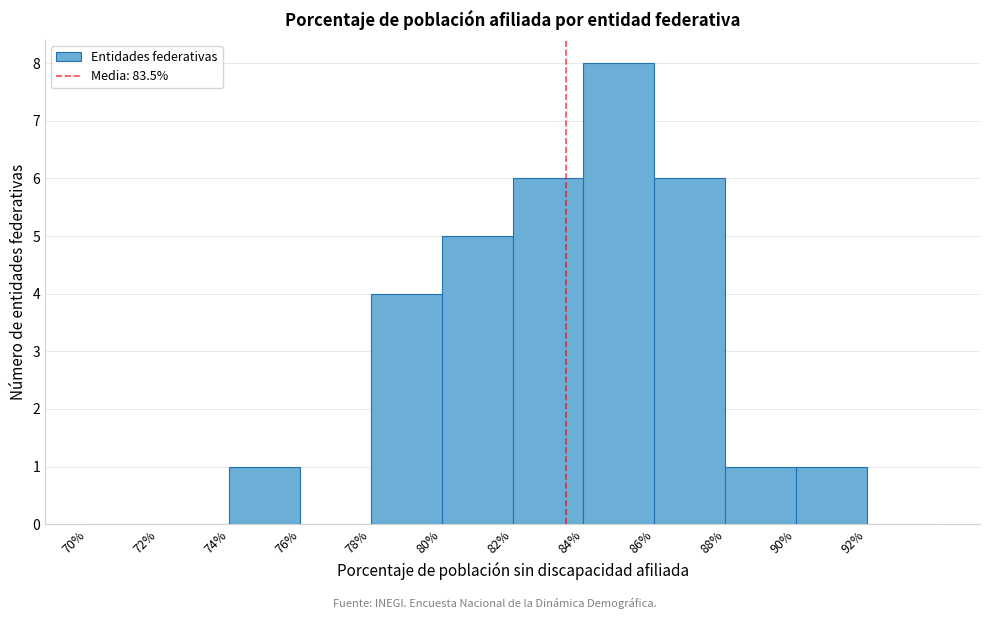

Which range on the x-axis has the tallest bar?

84 to 86